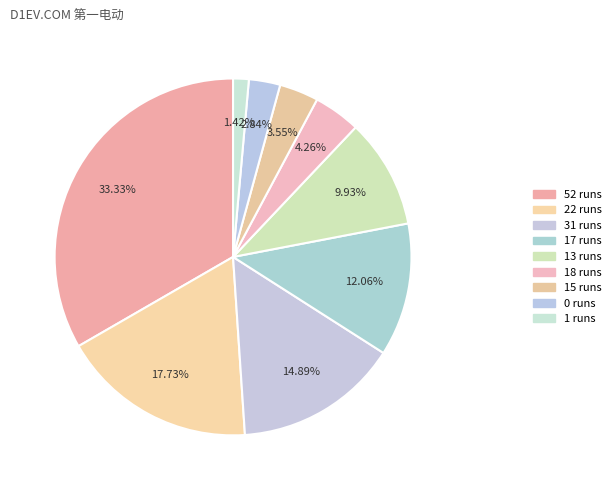

How many segments does this pie chart have?

9